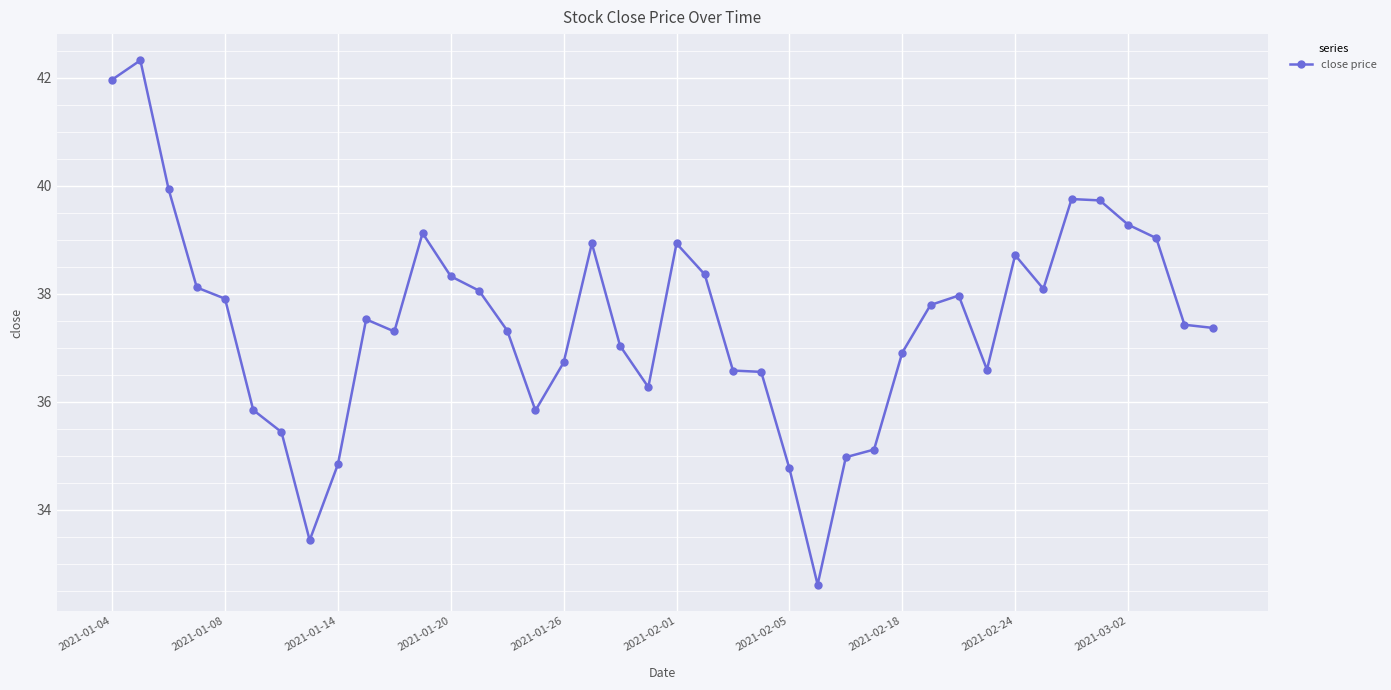

How many data points does each series have?

40